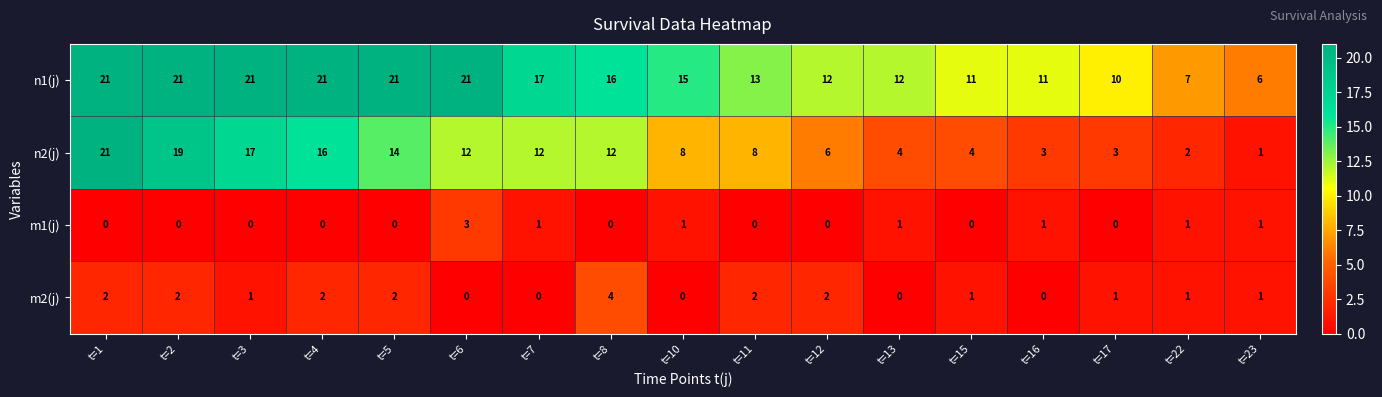

True or false: m2(j) has a value of 1 at t=23.

True